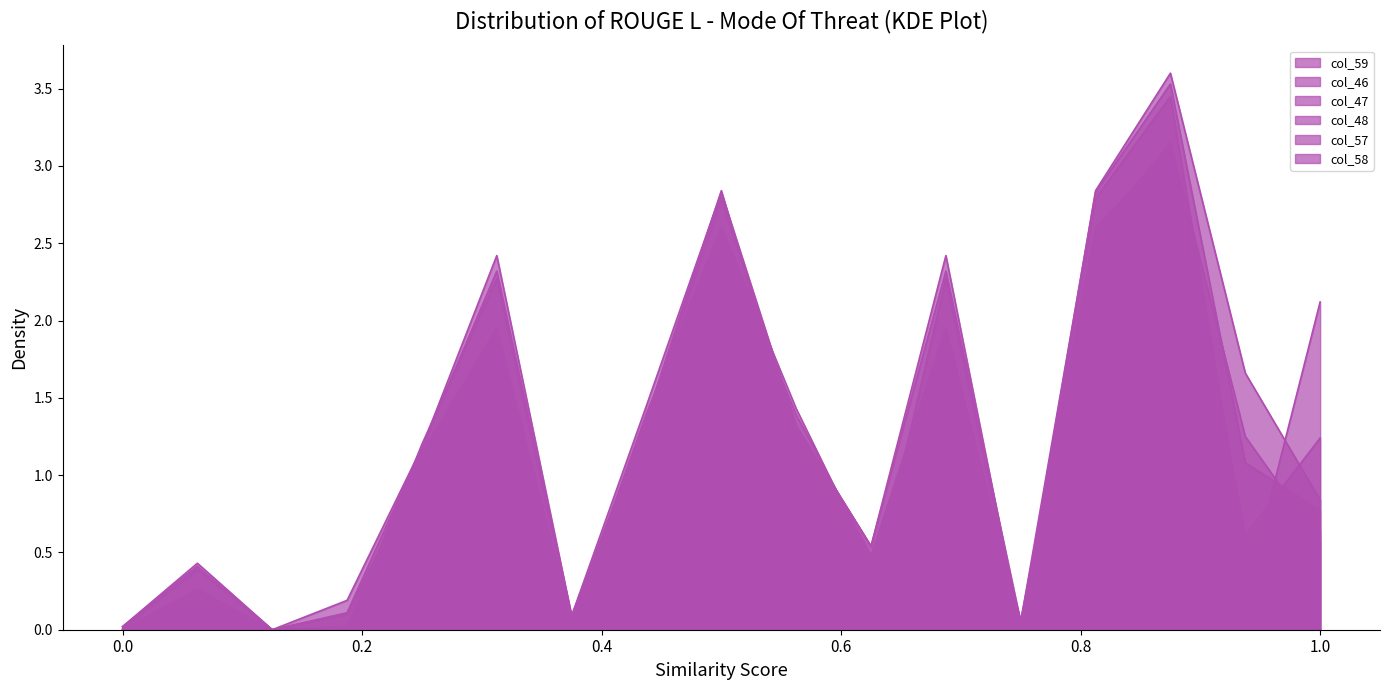

True or false: col_57 and col_48 intersect in this chart.

True